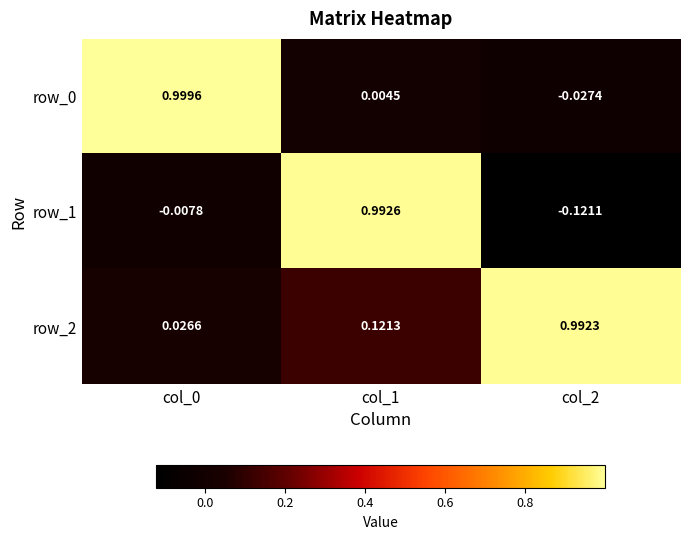

Is the value of row_1 at col_0 greater than the value of row_2 at col_1?

No